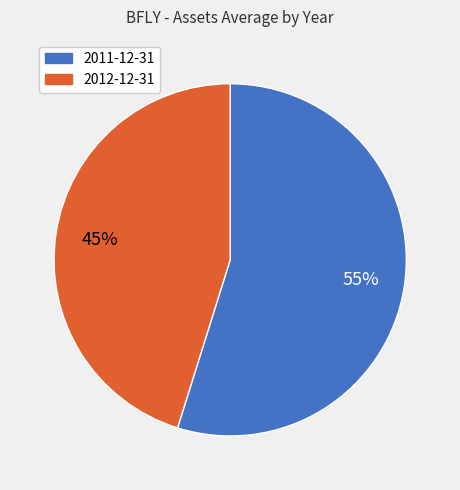

To the nearest percent, what portion does 2011-12-31 represent?

55%